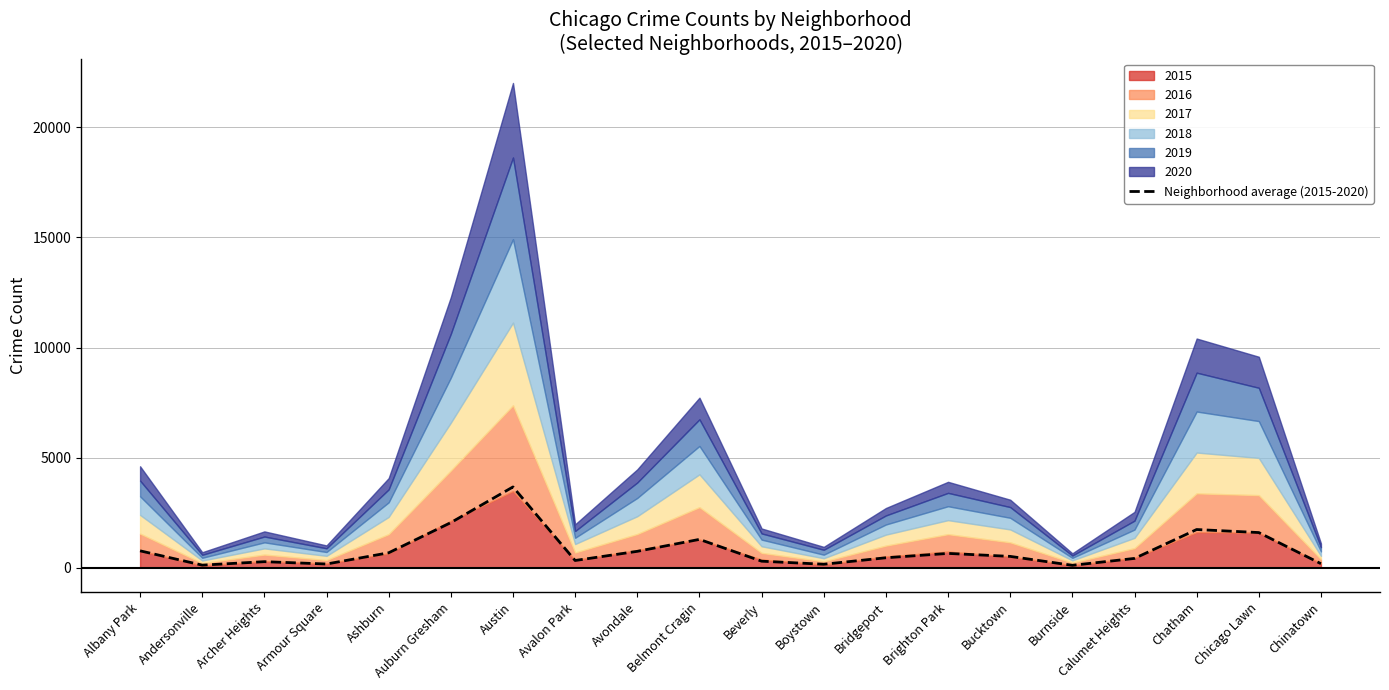

Which category has the lowest value across all series?

Burnside